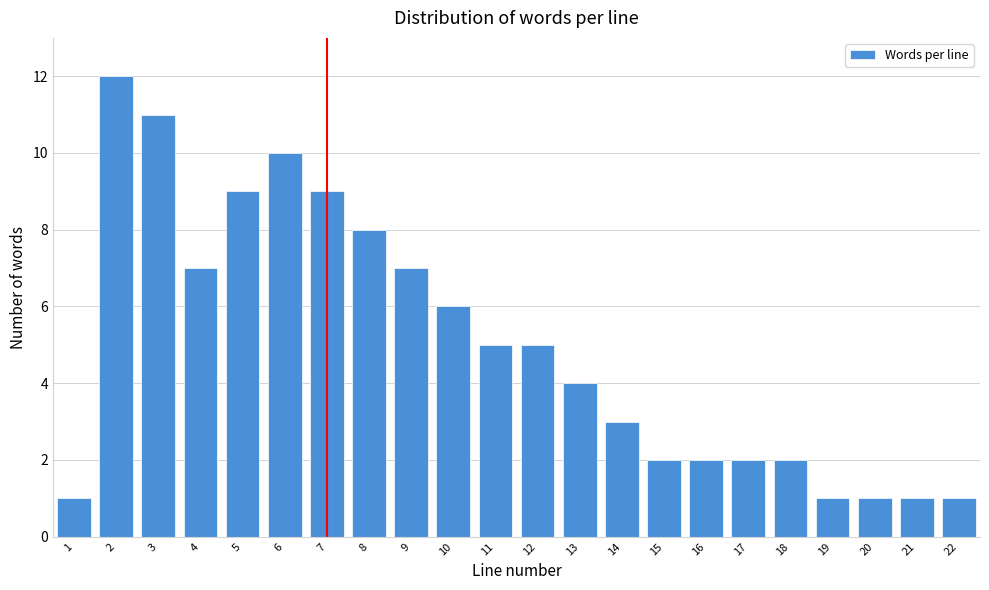

Reading right to left, what are all the values shown in this chart?

1	1	1	1	2	2	2	2	3	4	5	5	6	7	8	9	10	9	7	11	12	1